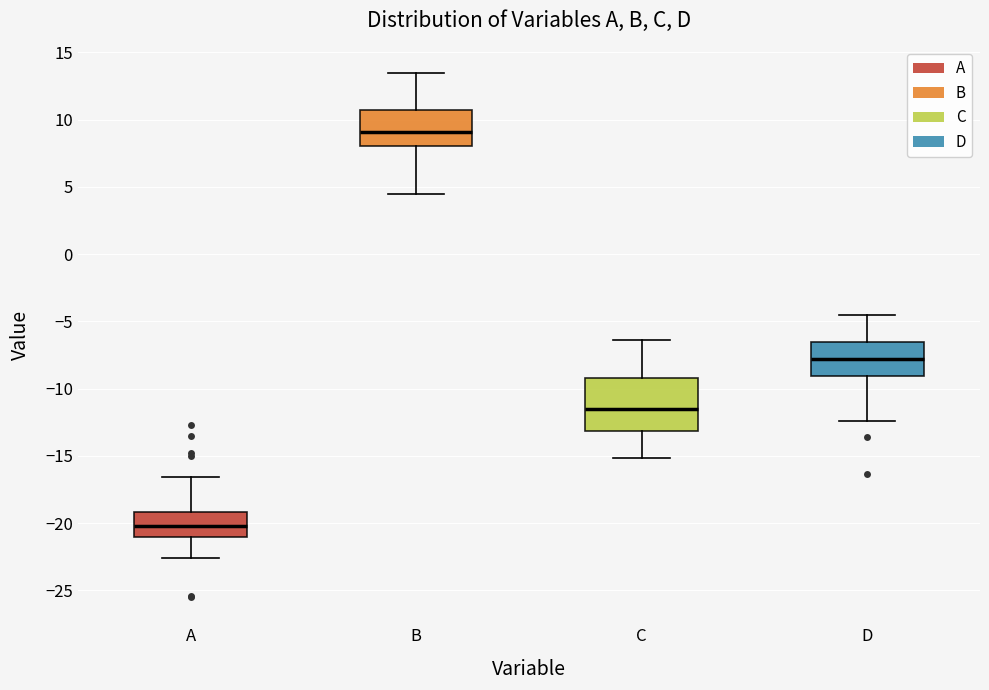

Which box's median line is the highest?

B